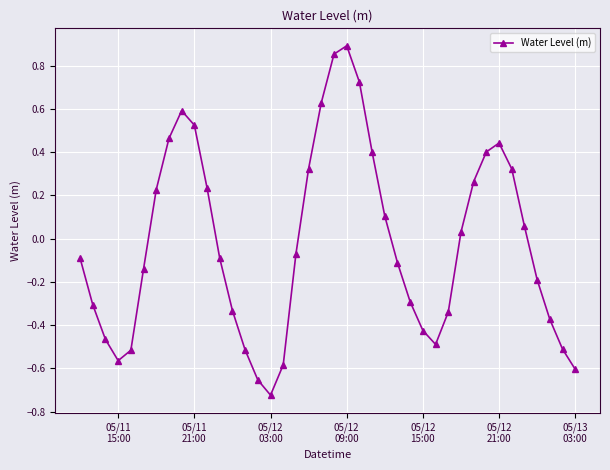

True or false: the data has more than 1 interior local peaks.

True